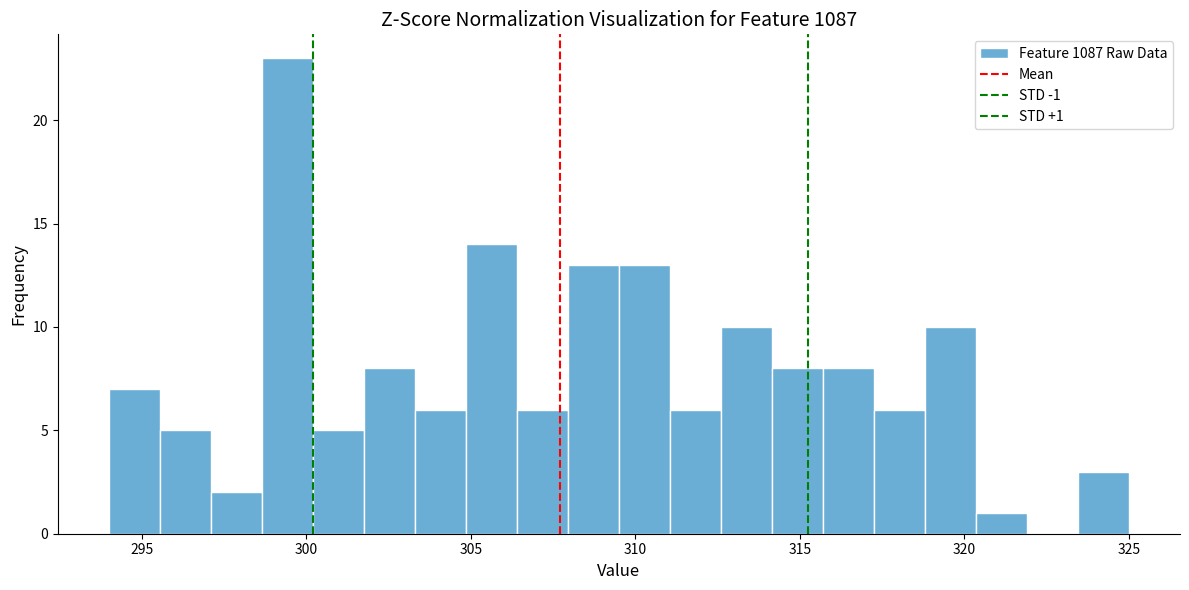

Read against the x-axis, roughly where is the centre of the tallest bar?

299.5